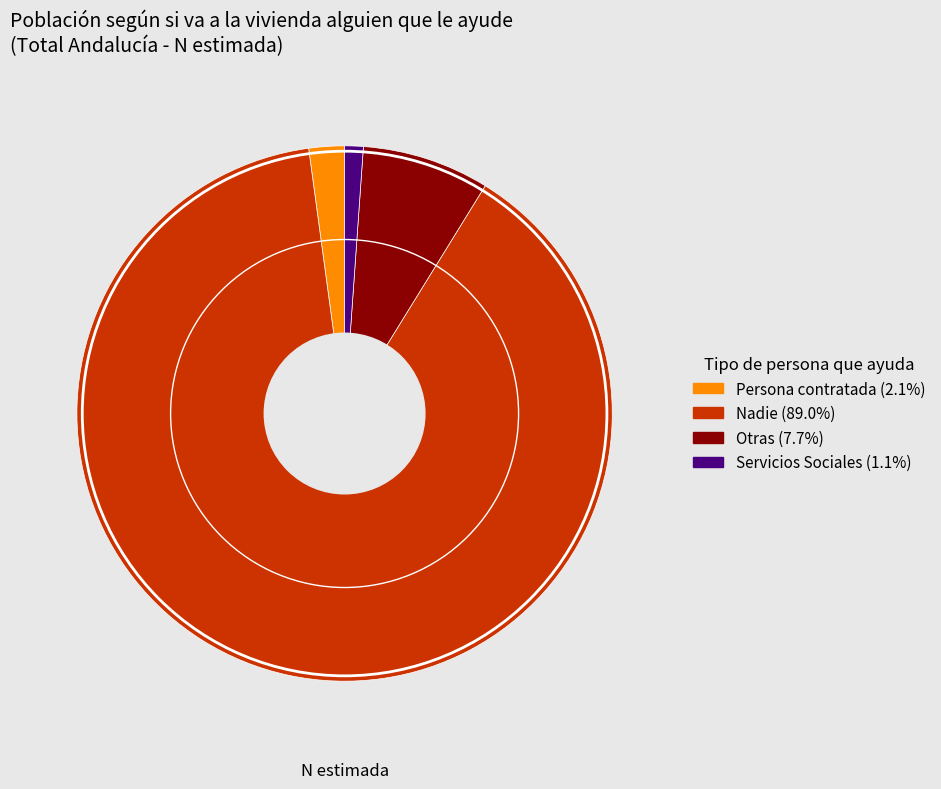

What is the ratio of the value at Servicios Sociales to the value at Persona contratada?

0.5